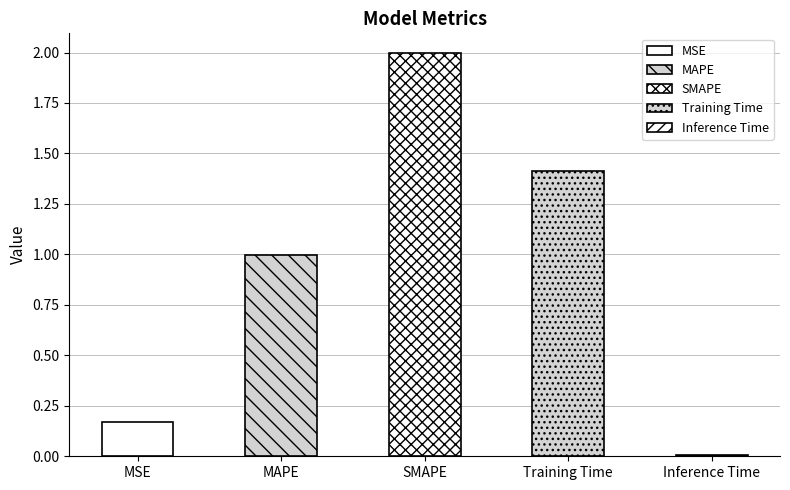

What is the value of the 1st bar from the left?

0.2